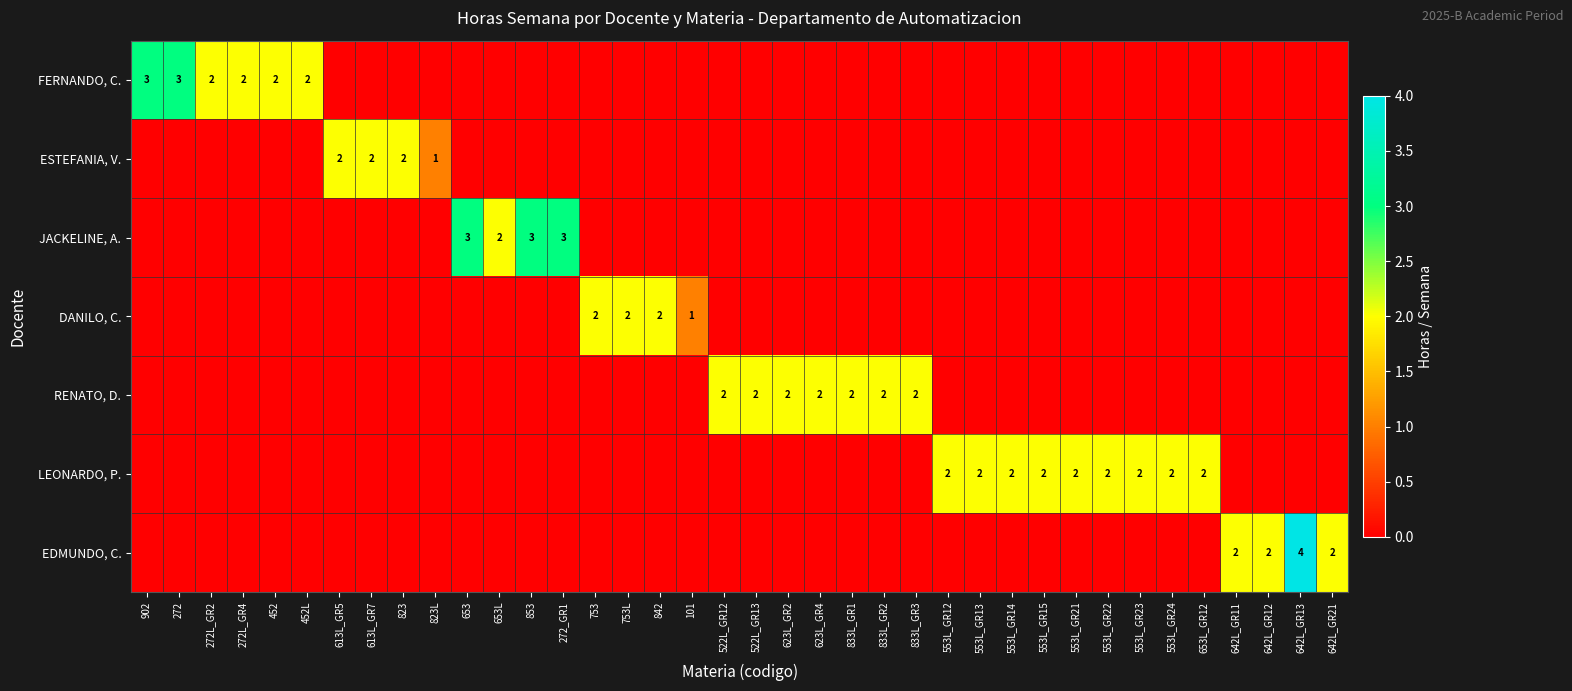

How many data points in FERNANDO, C. are above 0?

6